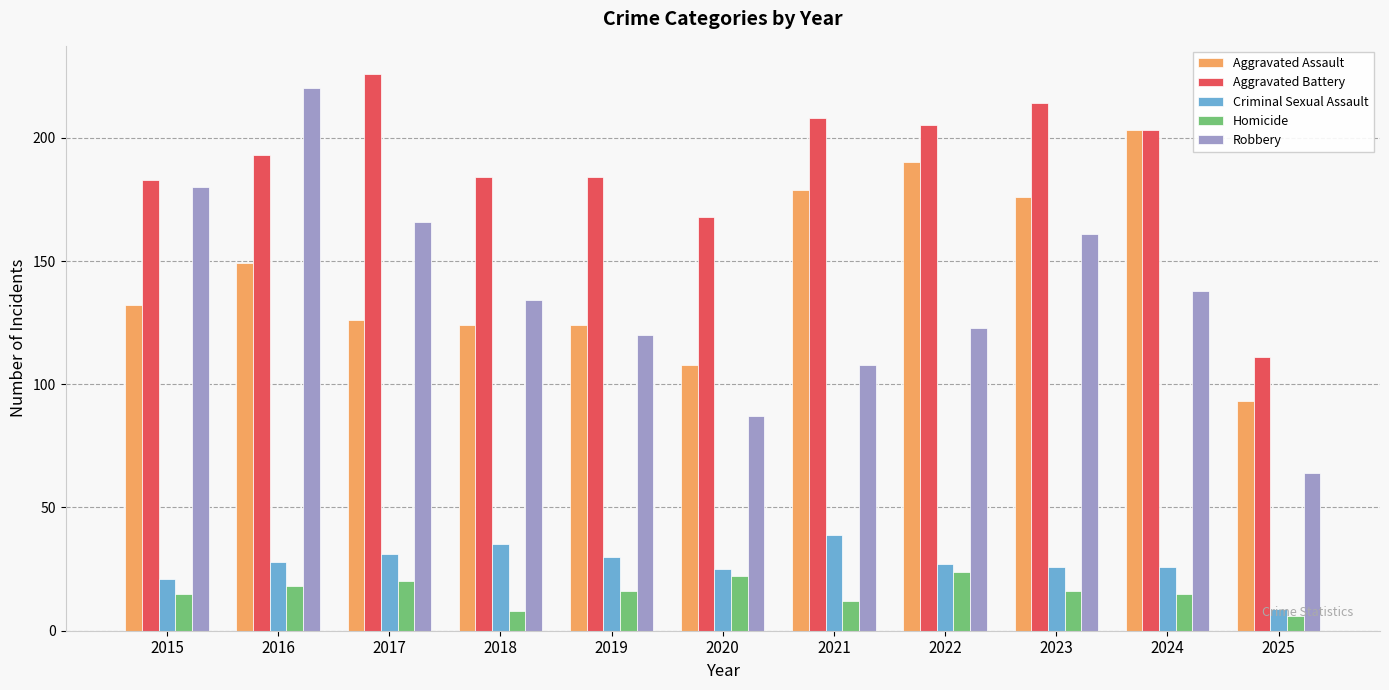

The value of Robbery at 2015 is 122. True or false?

False